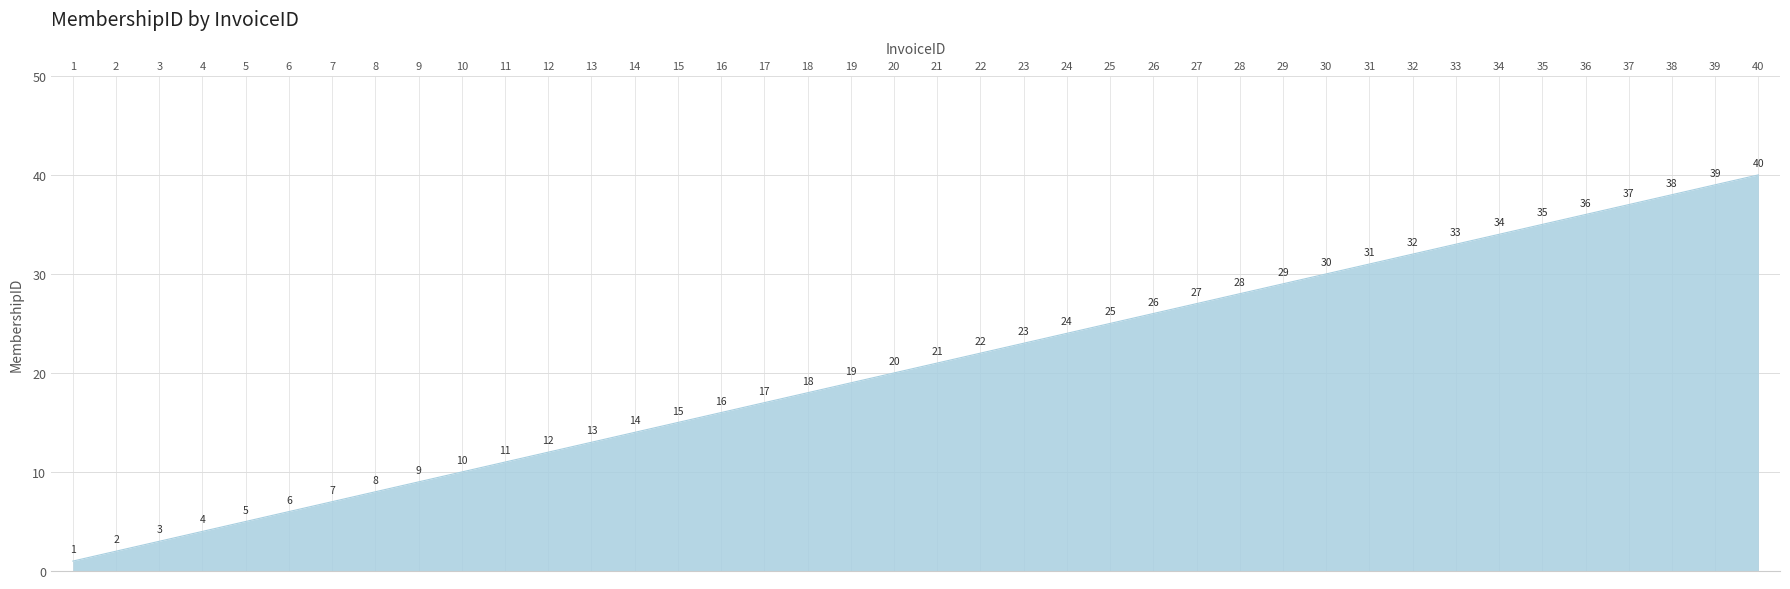

Which label corresponds to the smallest value in the chart?

1